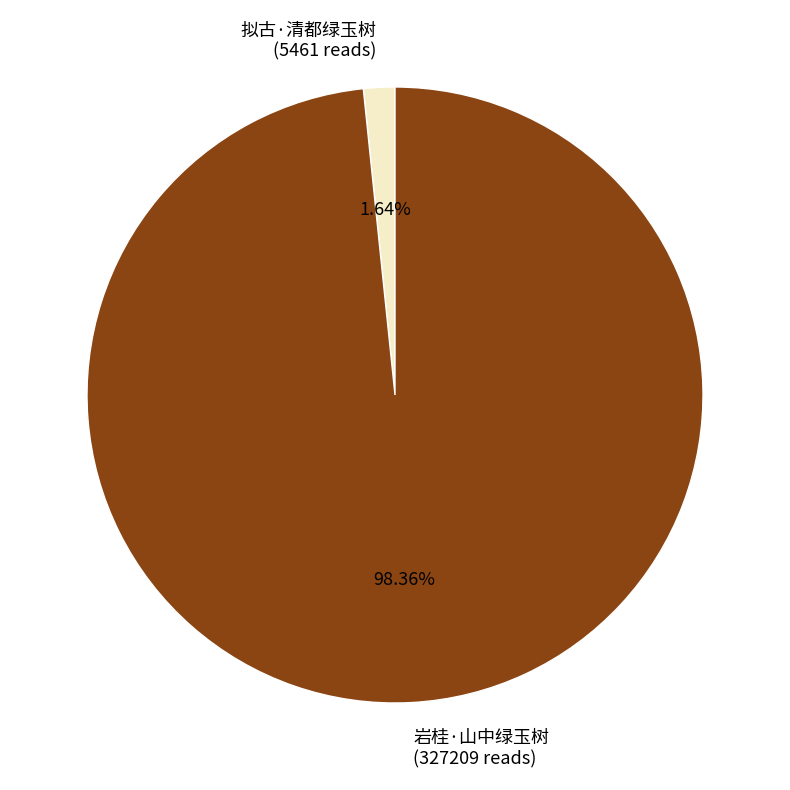

Which has a higher value, 拟古·清都绿玉树 (5461 reads) or 岩桂·山中绿玉树 (327209 reads)?

岩桂·山中绿玉树 (327209 reads)